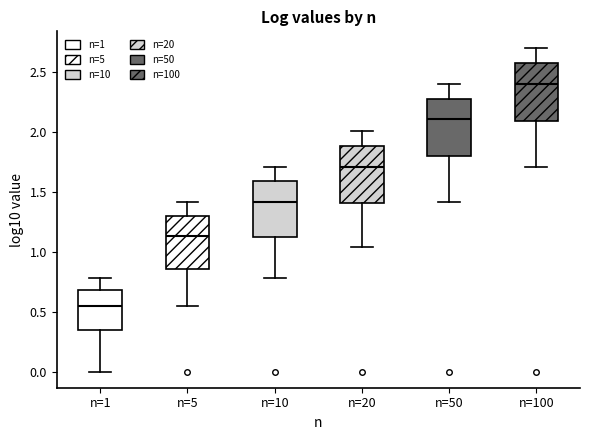

Where does the lower whisker of the box for n=20 end on the y-axis? The values are not printed on the chart, so give them approximately, as read against the axis.

1.05